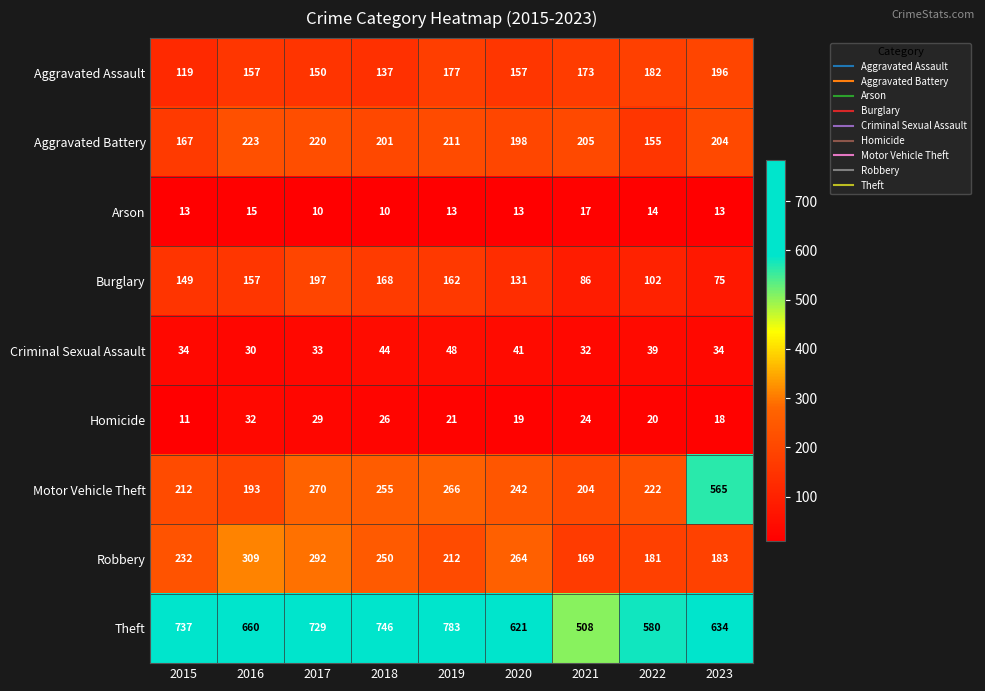

What is the sum of all Aggravated Battery values?

1784